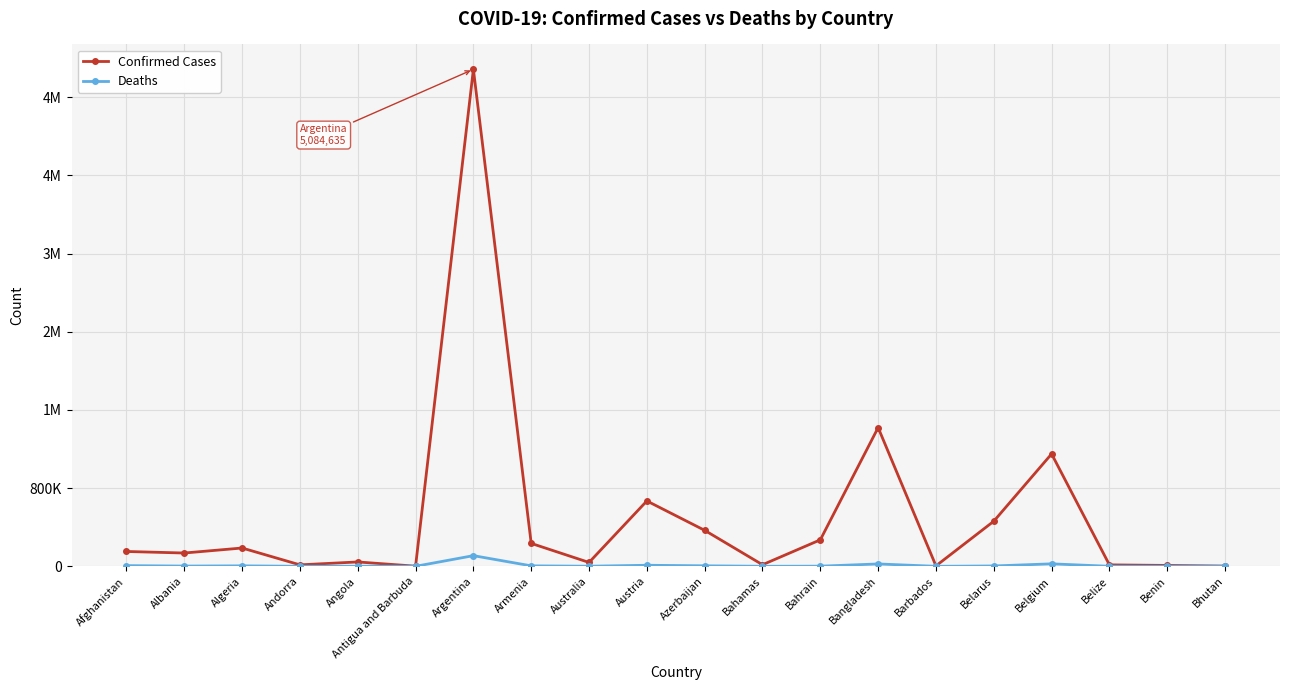

What are all the series names shown in the legend?

Confirmed Cases, Deaths